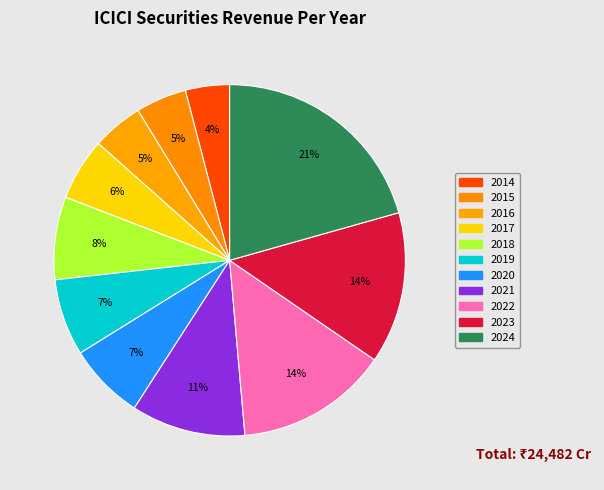

To the nearest percent, what percentage of the pie is 2020?

7%